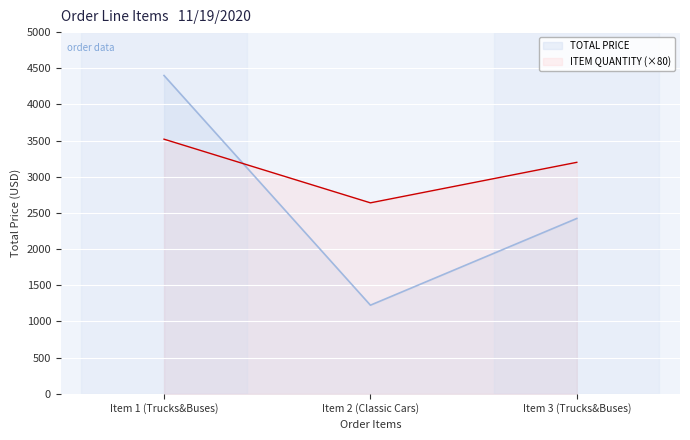

What is the spread (max minus min) of values at Item 3 (Trucks&Buses)?

776.0